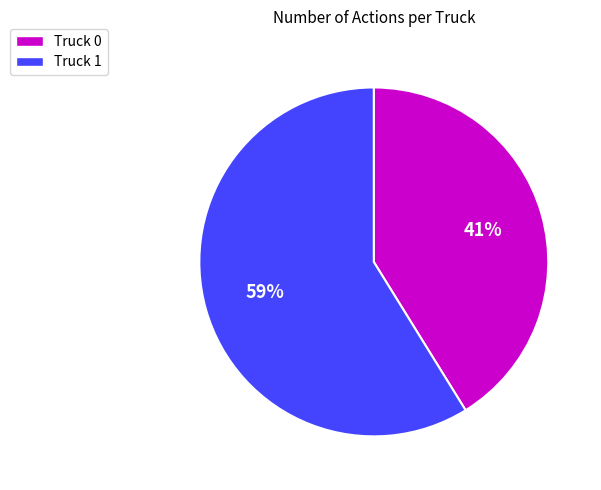

How many slices are in this pie chart?

2